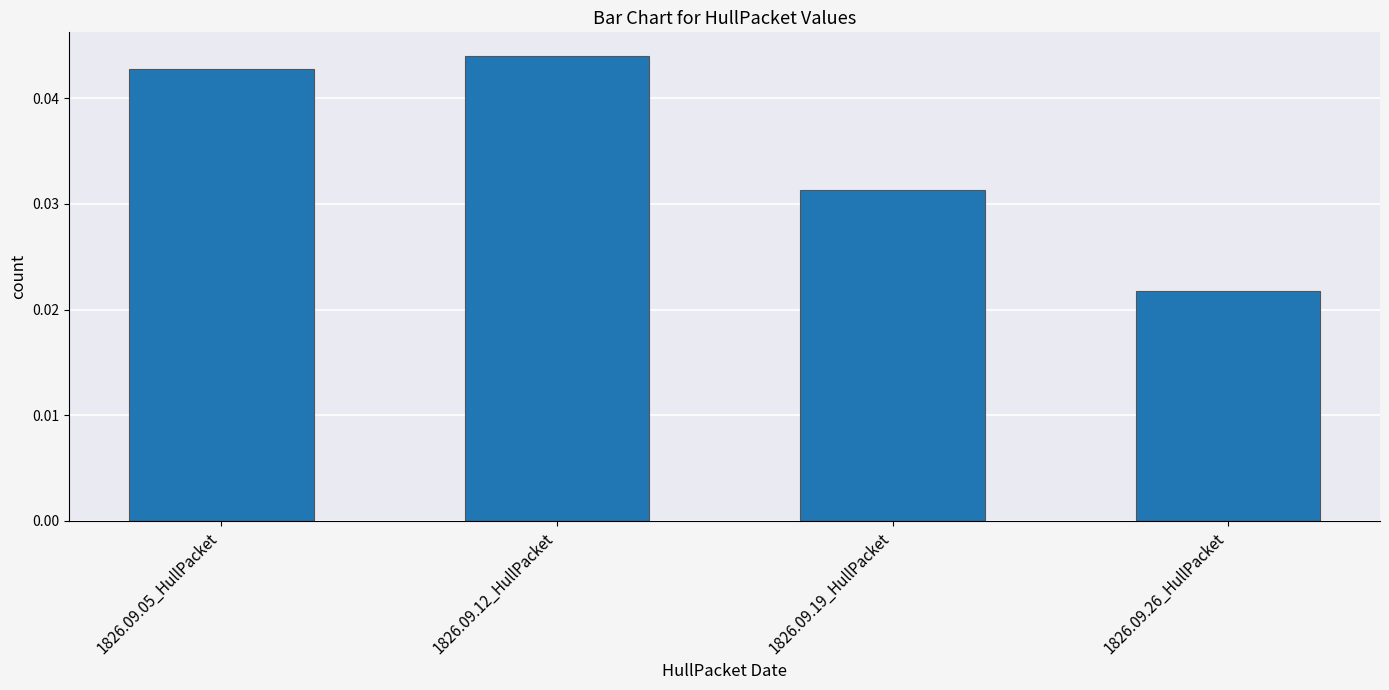

List the labels in order of value, largest first.

1826.09.12_HullPacket, 1826.09.05_HullPacket, 1826.09.19_HullPacket, 1826.09.26_HullPacket